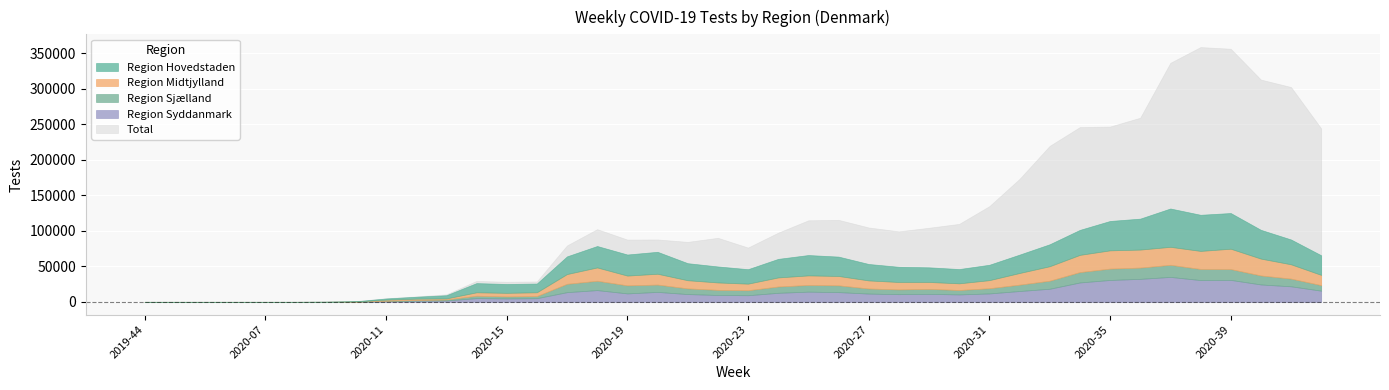

List the labels in order of Total value, largest first.

2020-38, 2020-39, 2020-37, 2020-40, 2020-41, 2020-36, 2020-35, 2020-34, 2020-42, 2020-33, 2020-32, 2020-31, 2020-26, 2020-25, 2020-30, 2020-27, 2020-29, 2020-18, 2020-28, 2020-24, 2020-22, 2020-20, 2020-19, 2020-21, 2020-17, 2020-23, 2020-14, 2020-16, 2020-15, 2020-13, 2020-12, 2020-11, 2020-10, 2020-09, 2020-08, 2019-44, 2019-50, 2019-52, 2020-05, 2020-07